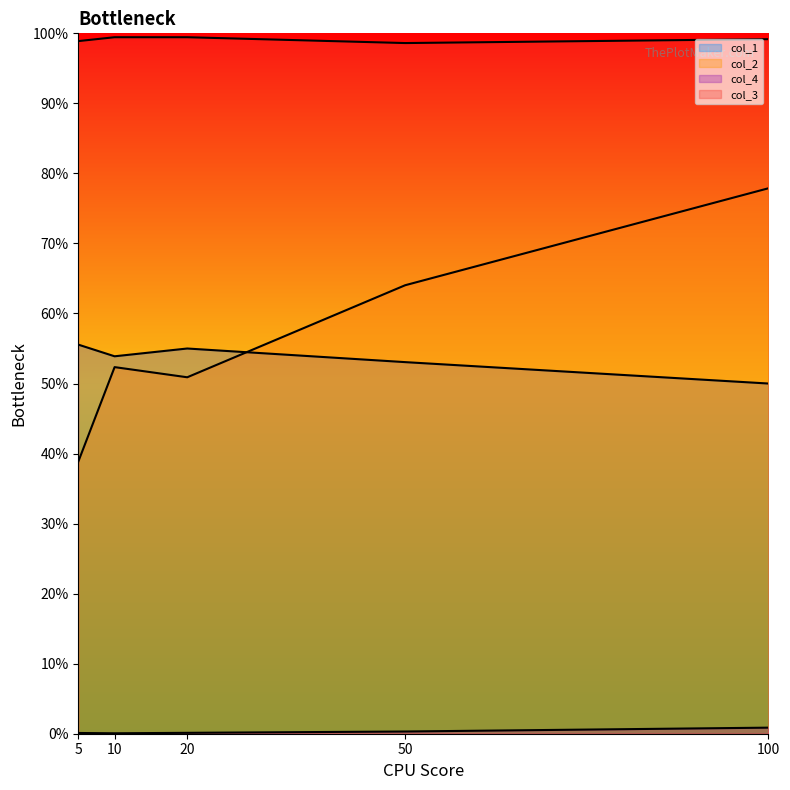

List the series in order of their peak value, highest first.

col_3, col_2, col_1, col_4